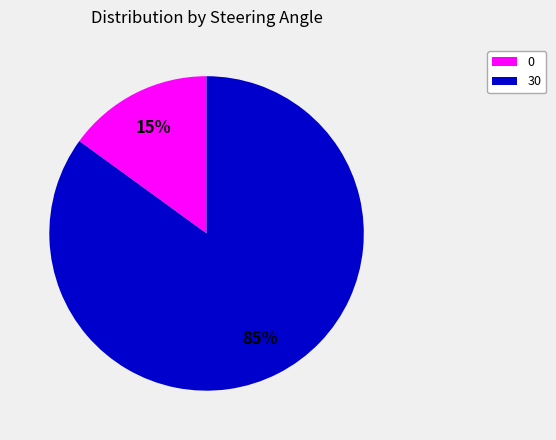

To the nearest percent, what is the average slice percentage?

50%